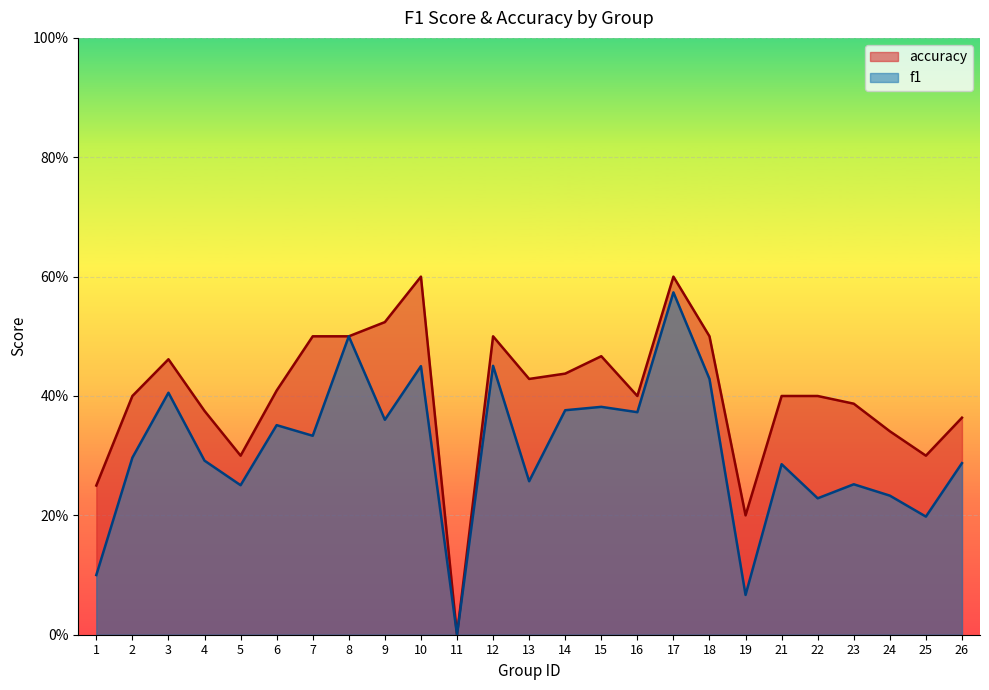

What is the value of the accuracy point at the 21st from the left?

0.4